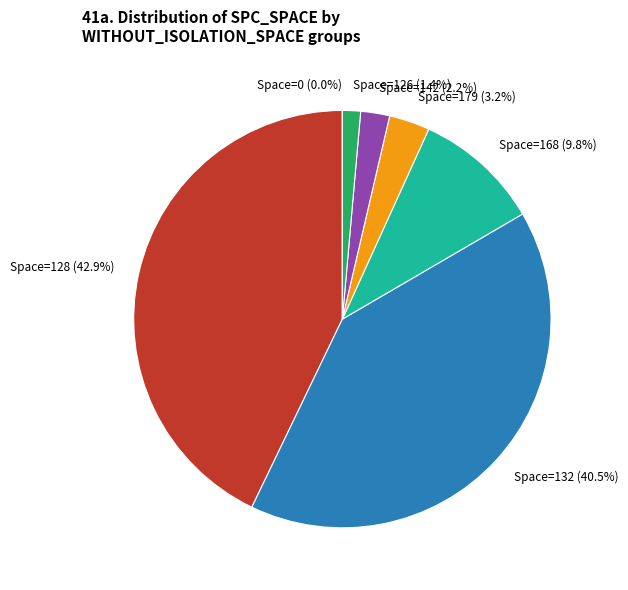

Approximately how many times larger is the value at 128 compared to 128?

1.0